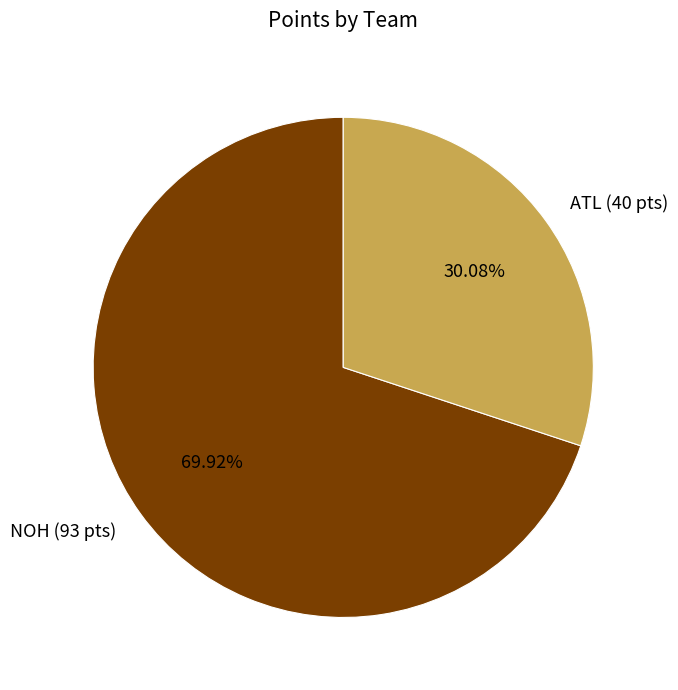

True or false: NOH (93 pts) accounts for 62% of the total.

False